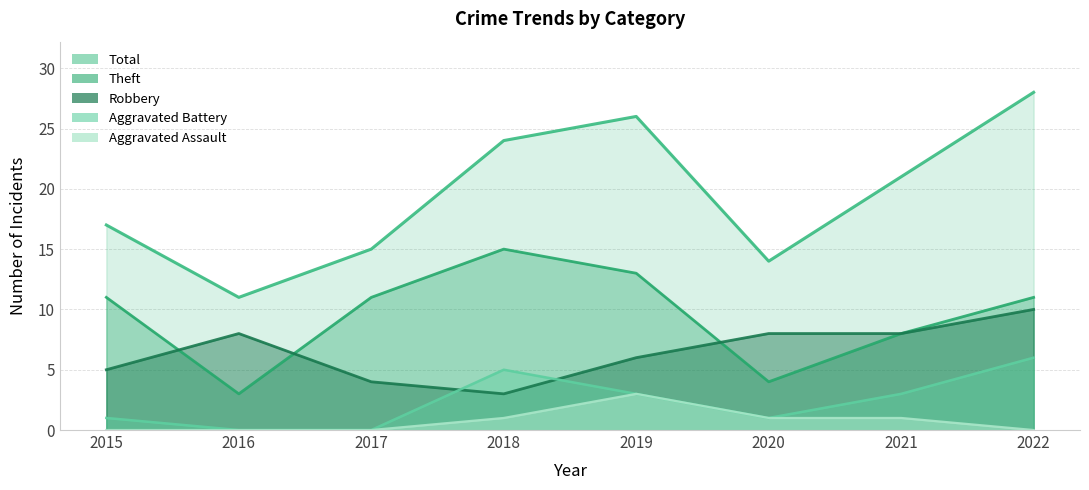

Reading left to right, extract all data points from this chart.

Robbery: 2015=5	2016=8	2017=4	2018=3	2019=6	2020=8	2021=8	2022=10
Theft: 2015=11	2016=3	2017=11	2018=15	2019=13	2020=4	2021=8	2022=11
Aggravated Battery: 2015=1	2016=0	2017=0	2018=5	2019=3	2020=1	2021=3	2022=6
Aggravated Assault: 2015=0	2016=0	2017=0	2018=1	2019=3	2020=1	2021=1	2022=0
Total: 2015=17	2016=11	2017=15	2018=24	2019=26	2020=14	2021=21	2022=28